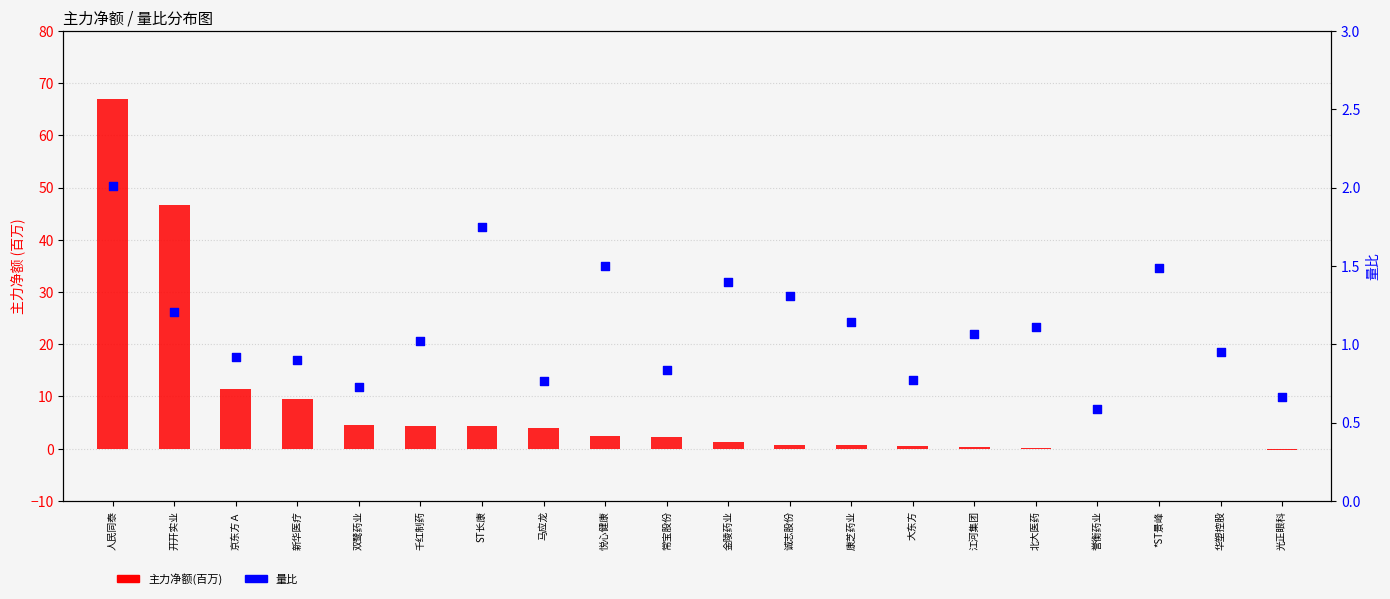

At how many categories does at least one series exceed 49?

1